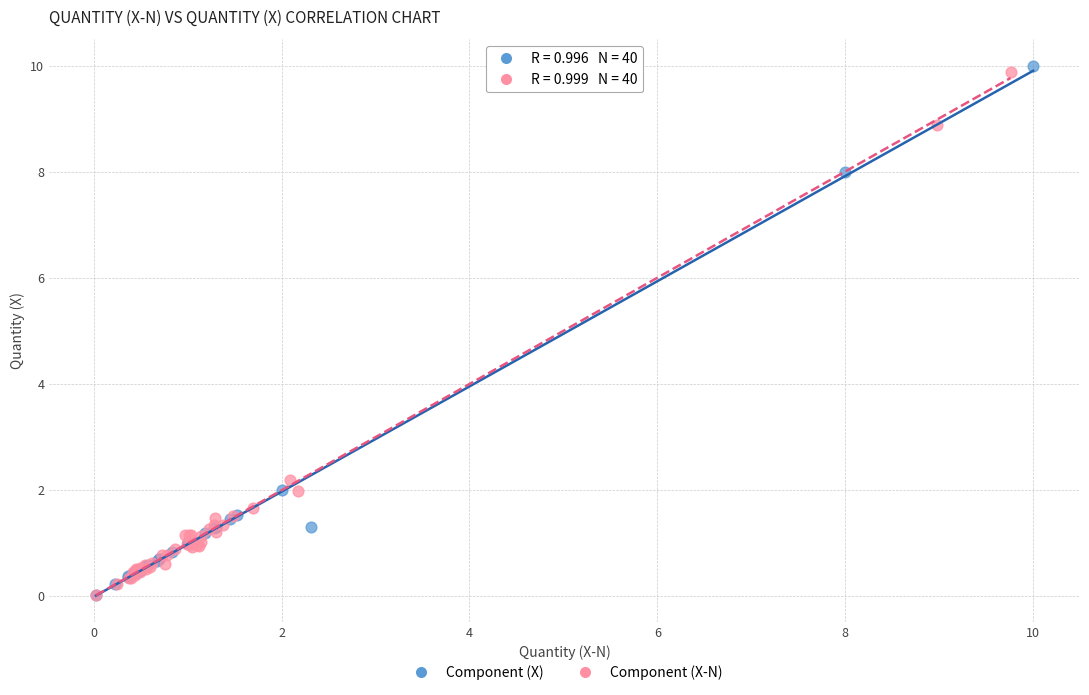

What are all the series names shown in the legend?

Component (X), Component (X-N)